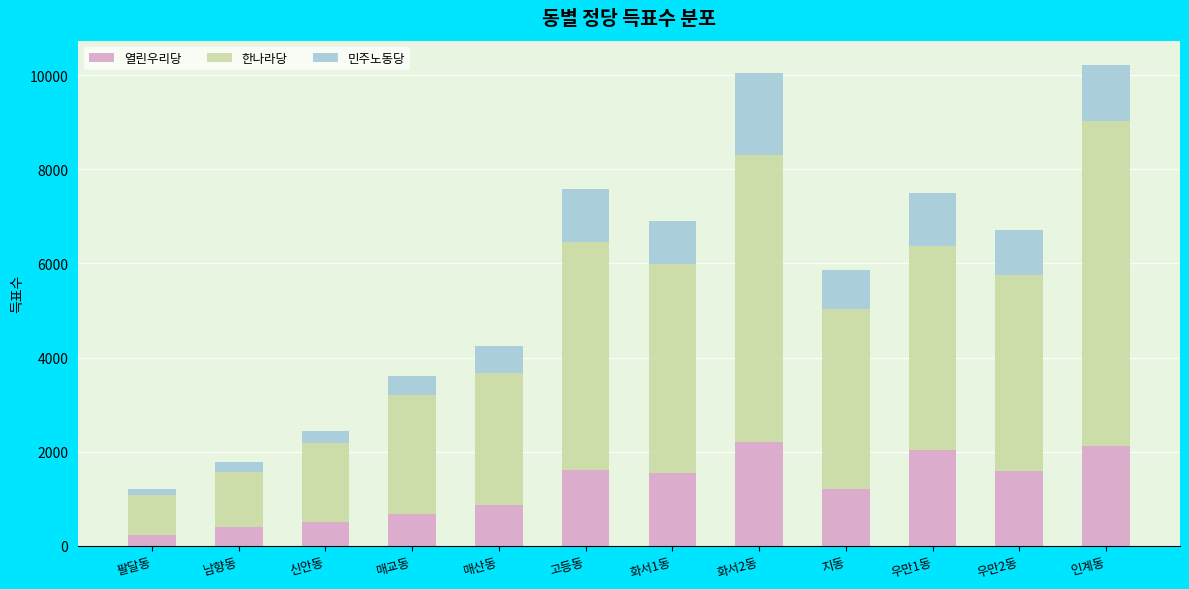

What is the difference between the 열린우리당 values at 우만2동 and 매교동?

912